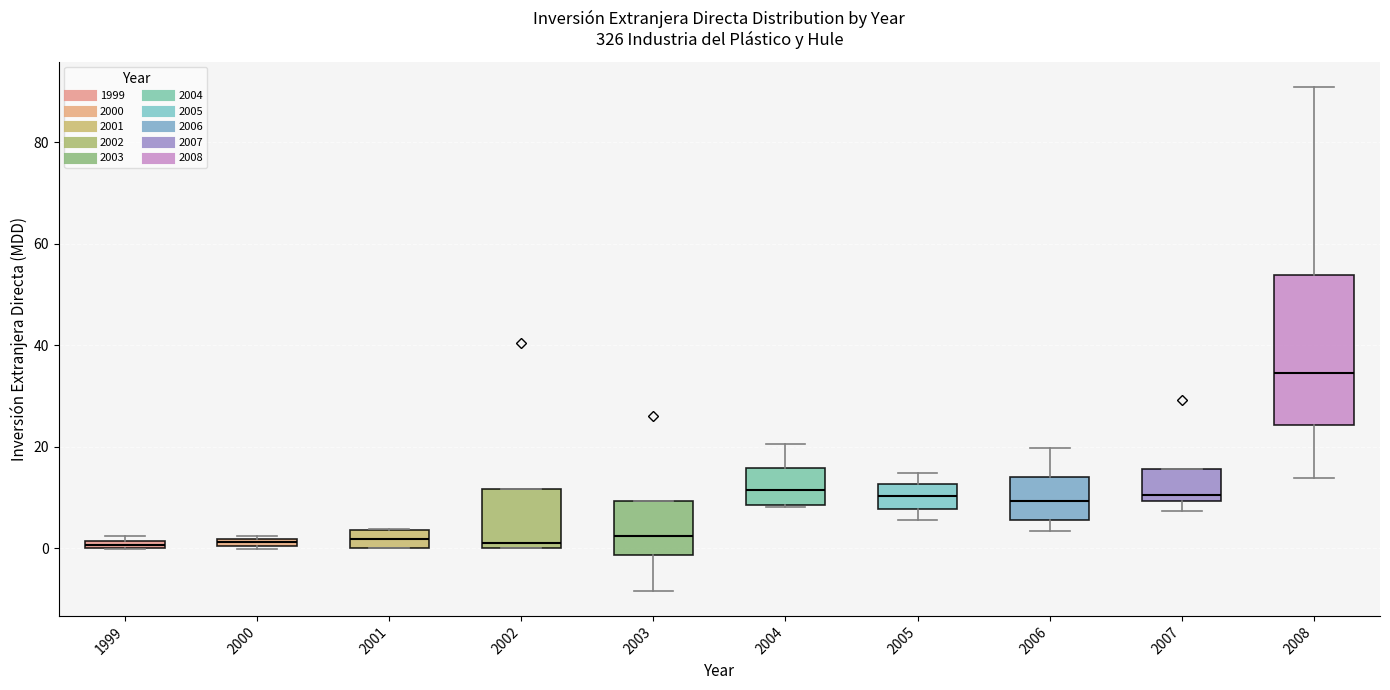

Where is the lower edge of the box at x = 1999 on the y-axis? The values are not printed on the chart, so give them approximately, as read against the axis.

0